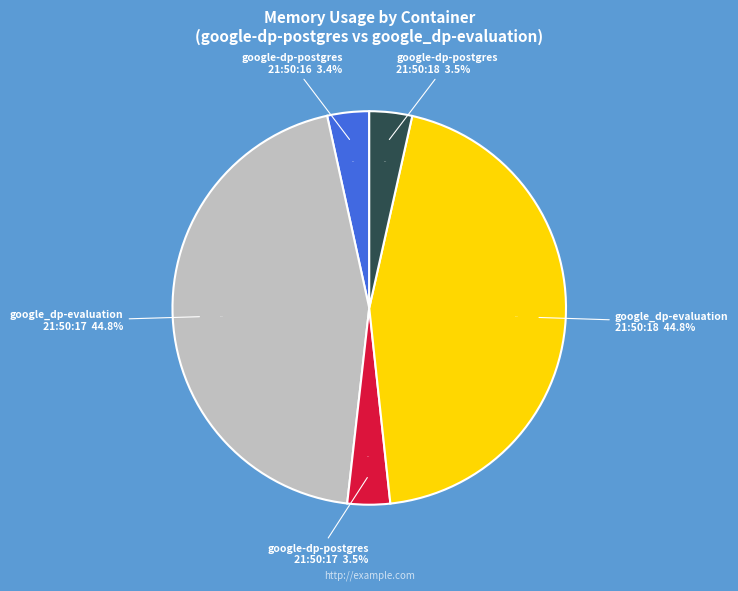

What is the change in value from google_dp-evaluation
2021-05-13T21:50:17 to google-dp-postgres
2021-05-13T21:50:18?

-101605376